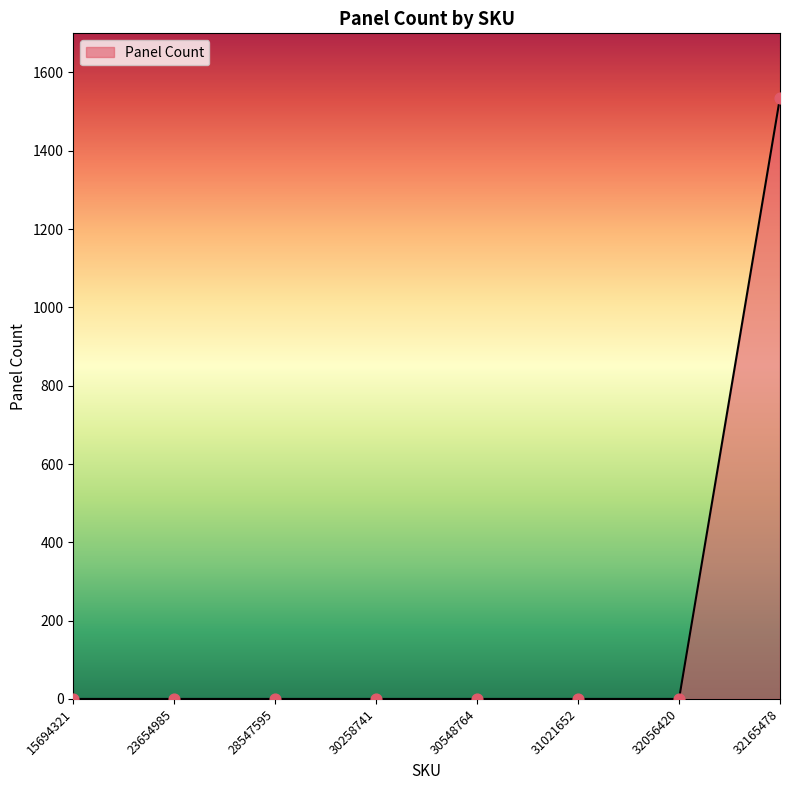

Between 28547595 and 32165478, which is larger?

32165478